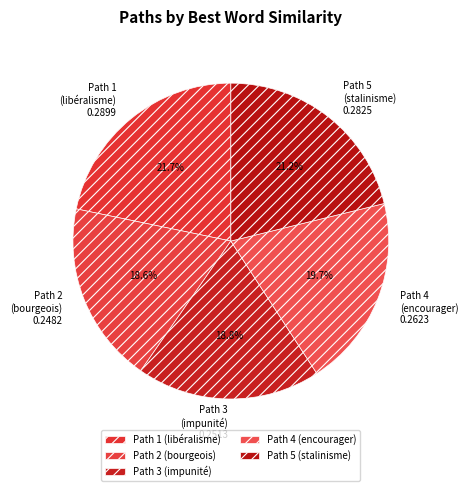

Between Path 3 and Path 5, which is larger?

Path 5